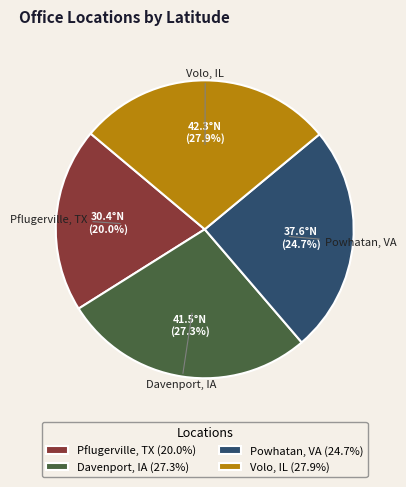

Is it true that Pflugerville, TX is 20% of the pie?

True